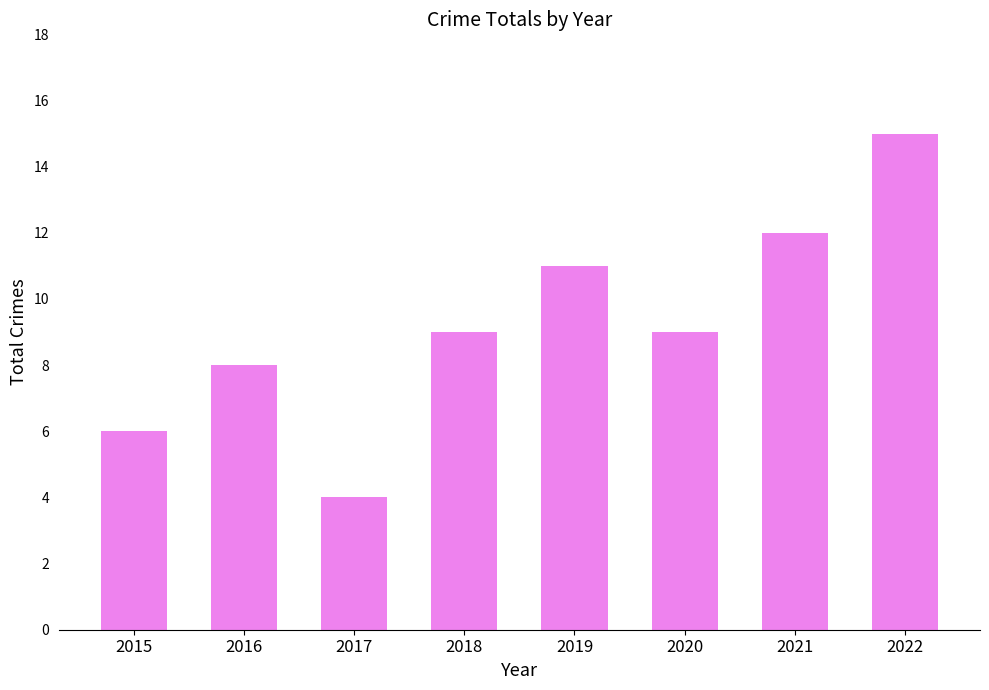

What is the minimum value shown in the chart?

4